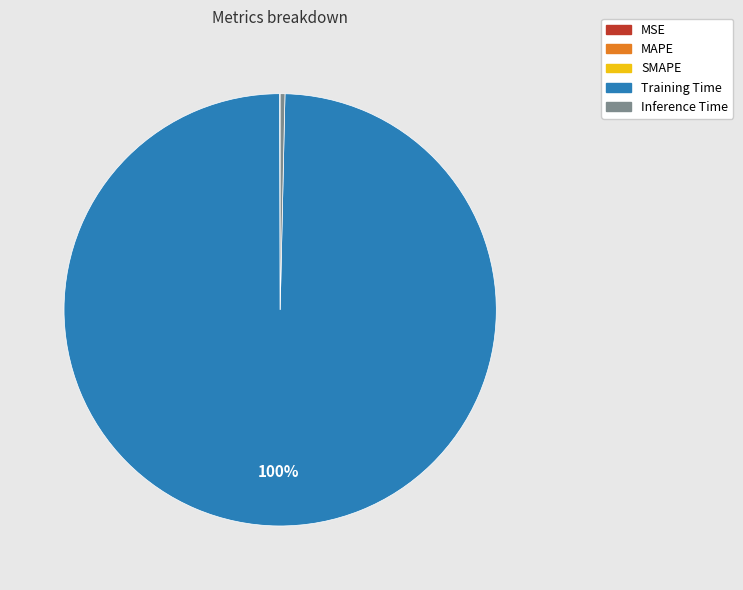

Which category accounts for the majority?

Training Time